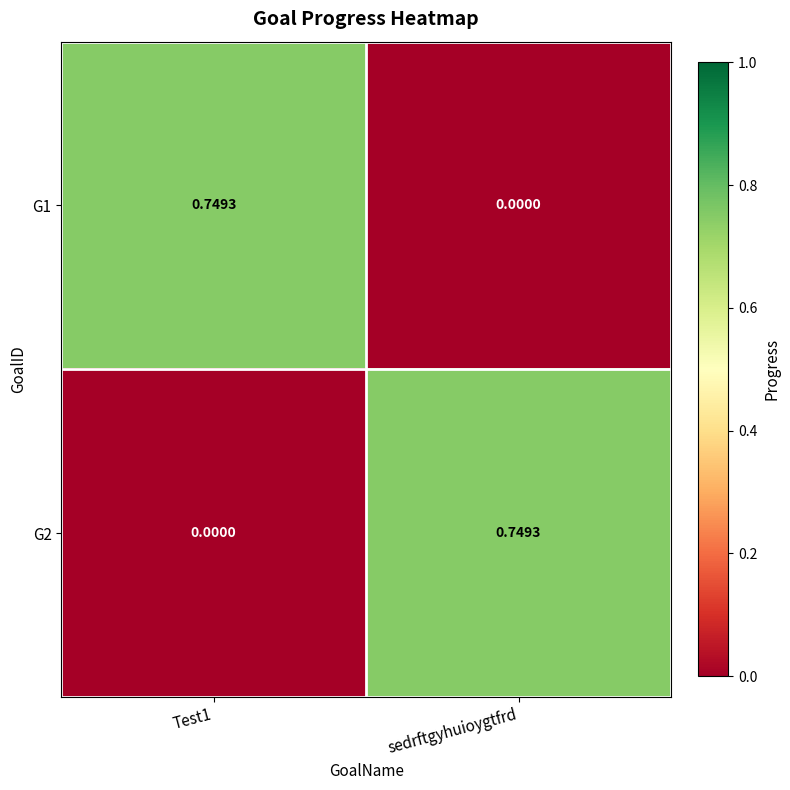

Is the value of G2 at sedrftgyhuioygtfrd greater than the value of G1 at sedrftgyhuioygtfrd?

Yes